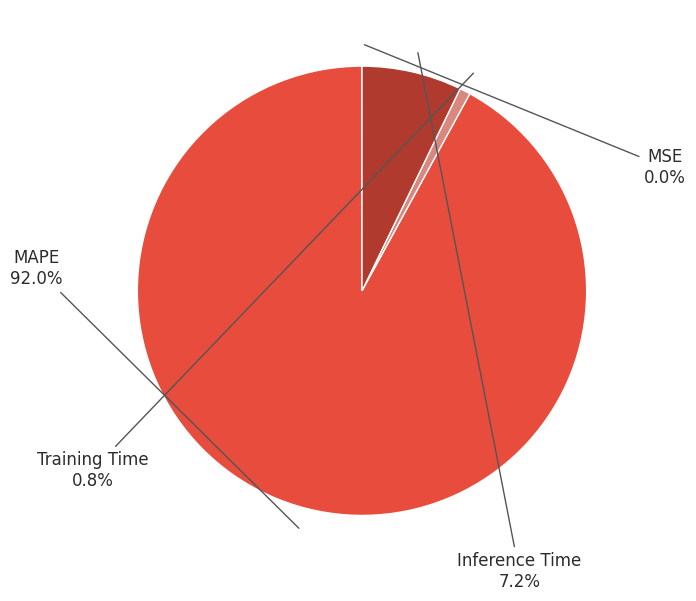

What portion of the pie excludes Training Time?

99.2%